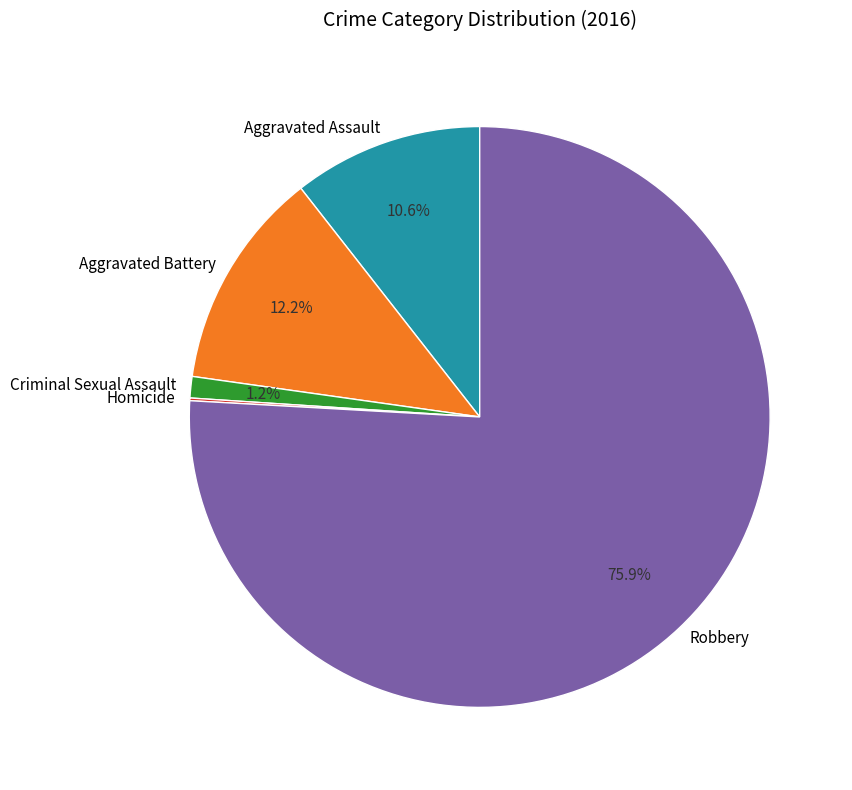

Which slice is the largest?

Robbery